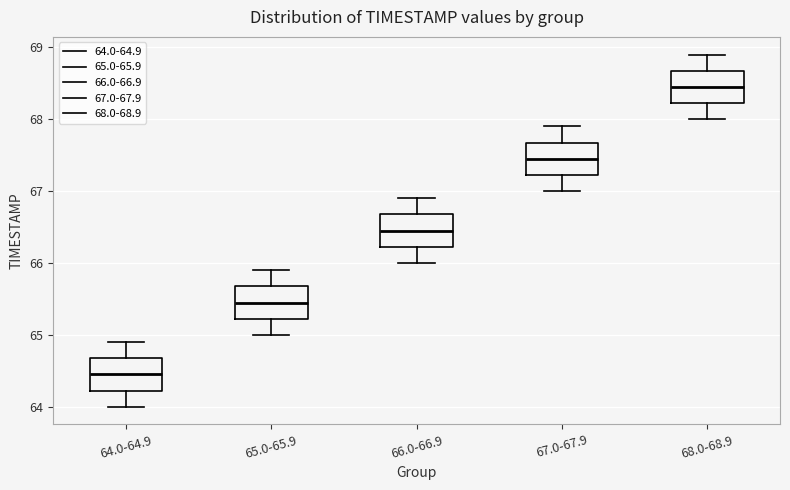

Where is the lower edge of the box for 67.0-67.9 on the y-axis? The values are not printed on the chart, so give them approximately, as read against the axis.

67.2